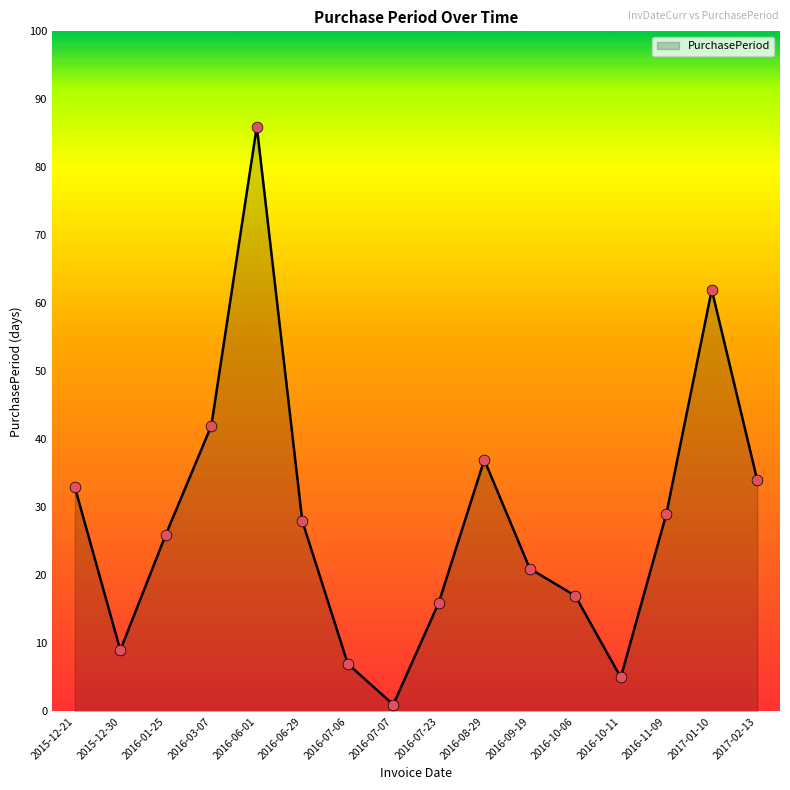

Approximately how many times larger is the value at 2016-11-09 compared to 2016-06-29?

1.0